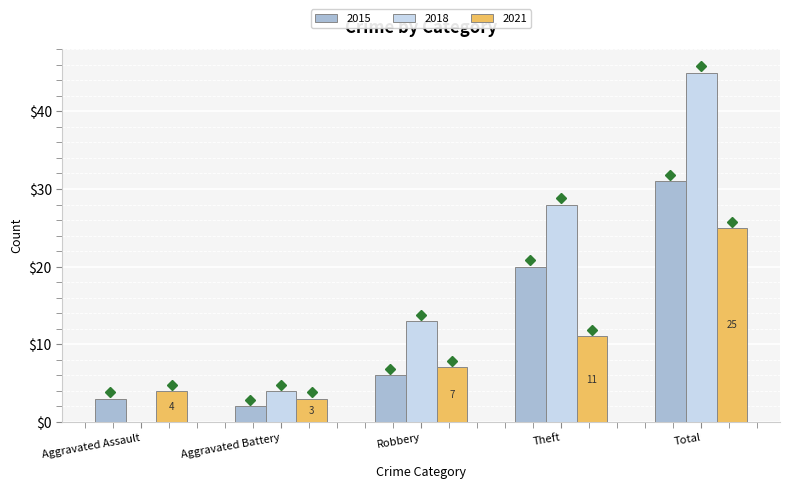

Reading right to left, what are all the values shown in this chart?

2015: Total=31	Theft=20	Robbery=6	Aggravated Battery=2	Aggravated Assault=3
2018: Total=45	Theft=28	Robbery=13	Aggravated Battery=4	Aggravated Assault=0
2021: Total=25	Theft=11	Robbery=7	Aggravated Battery=3	Aggravated Assault=4